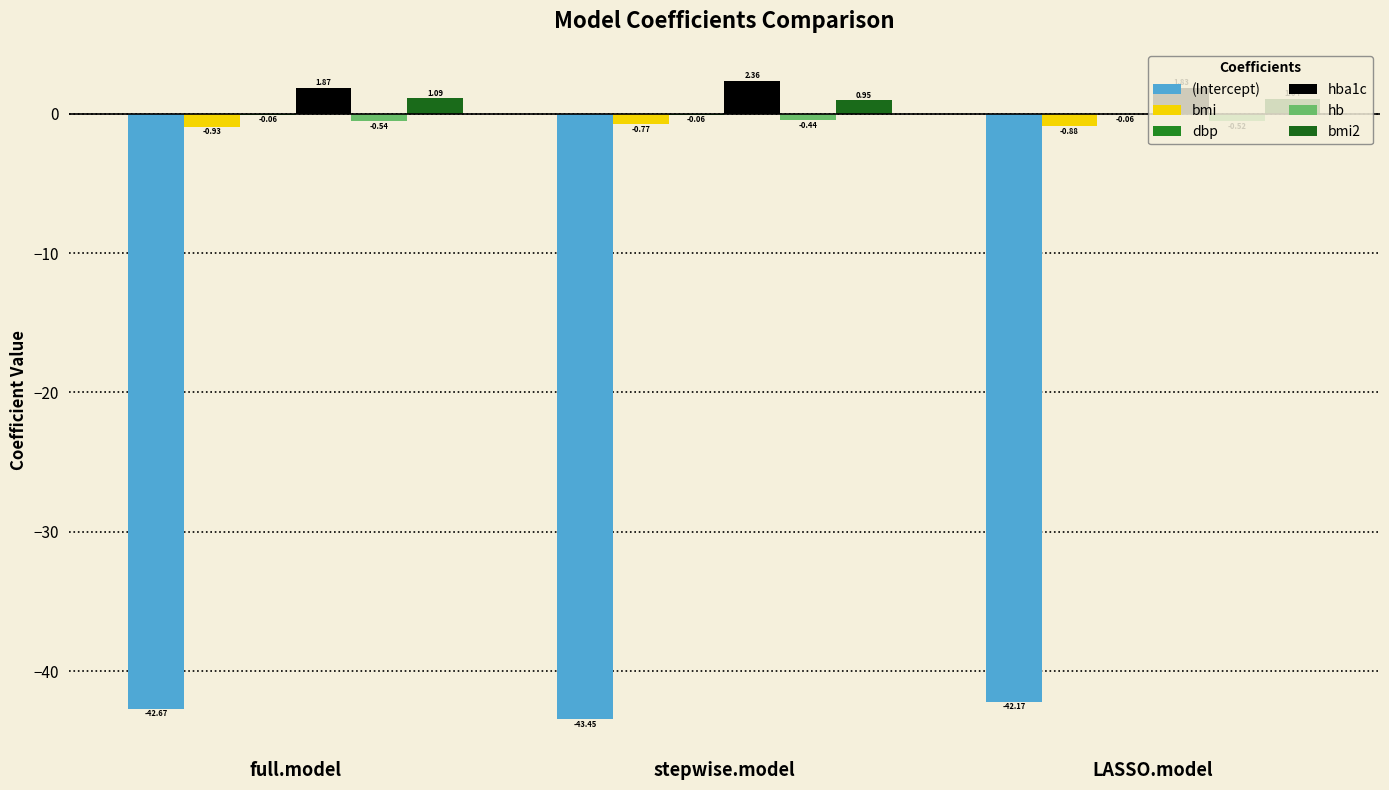

How many data points does each series have?

3